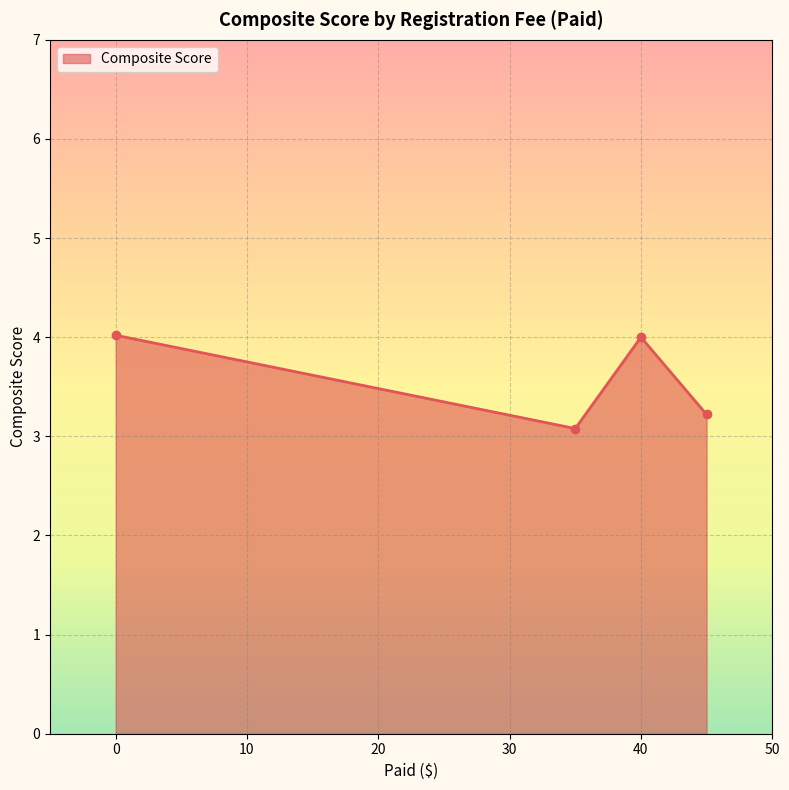

What is the value of the 3rd point from the left?

4.0